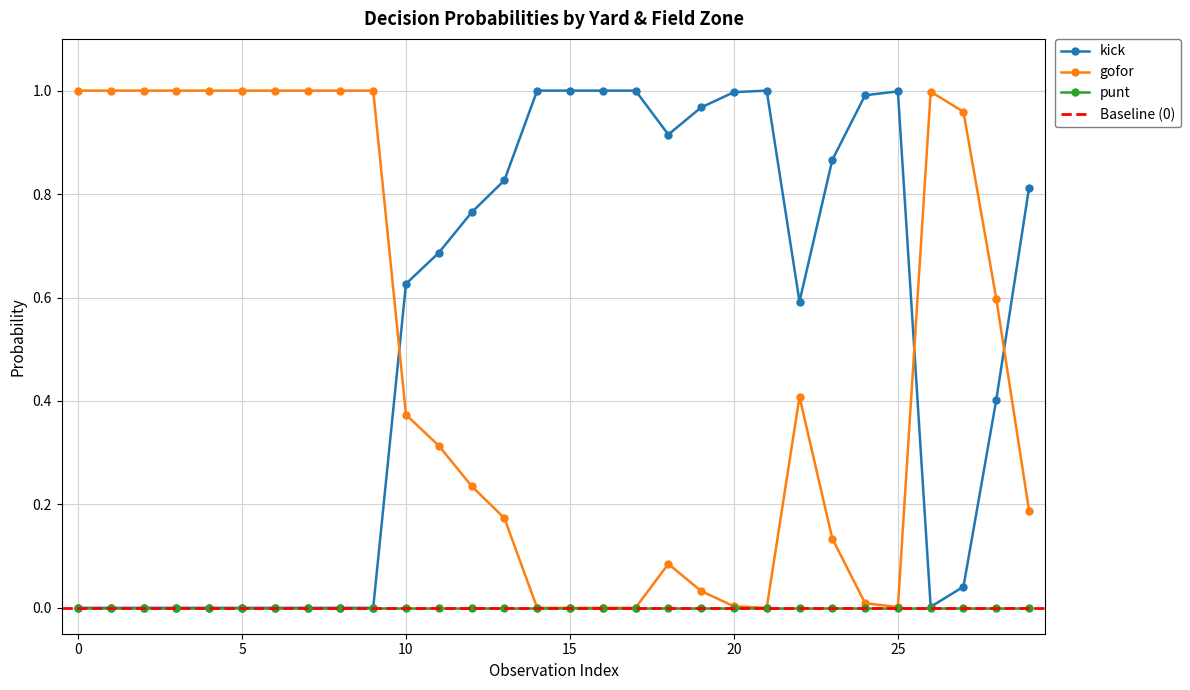

True or false: kick and gofor cross at least once.

True